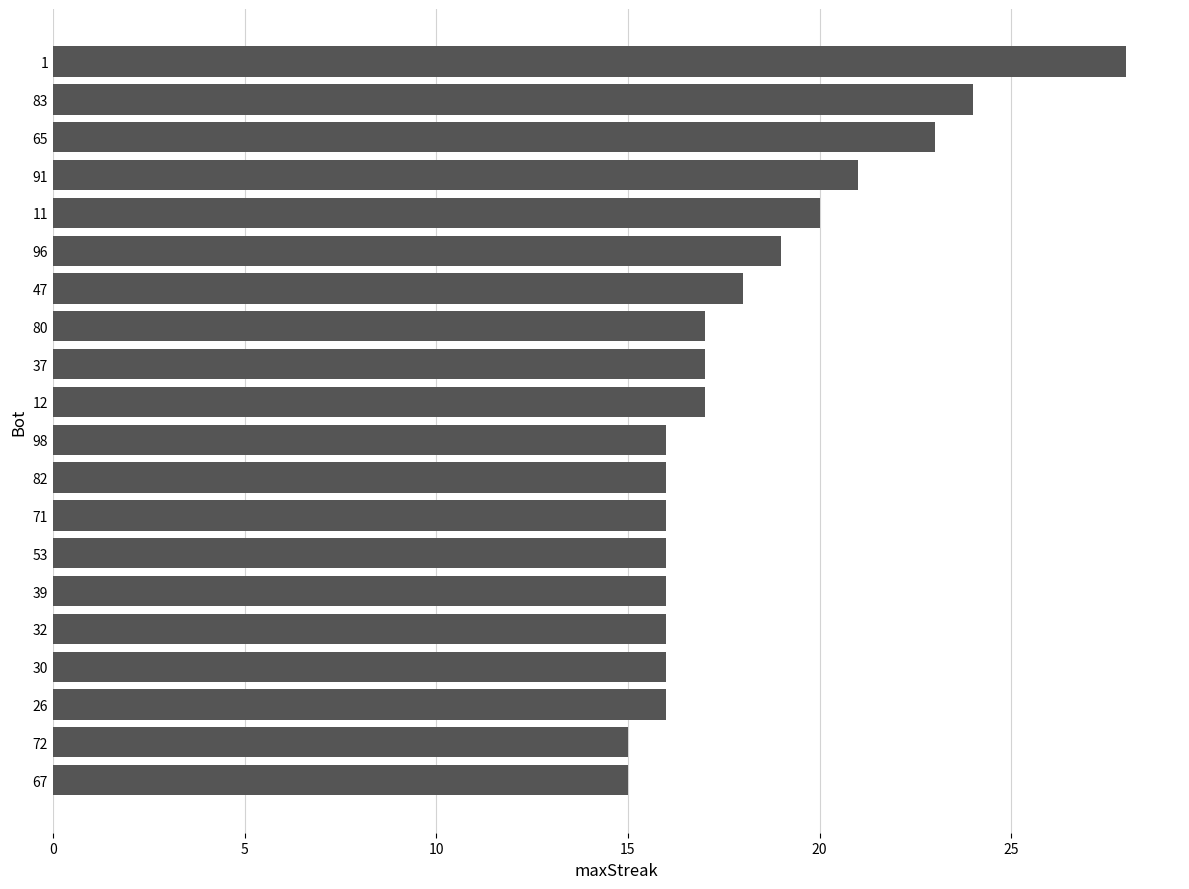

Reading top to bottom, transcribe all the data shown in this chart.

28	24	23	21	20	19	18	17	17	17	16	16	16	16	16	16	16	16	15	15